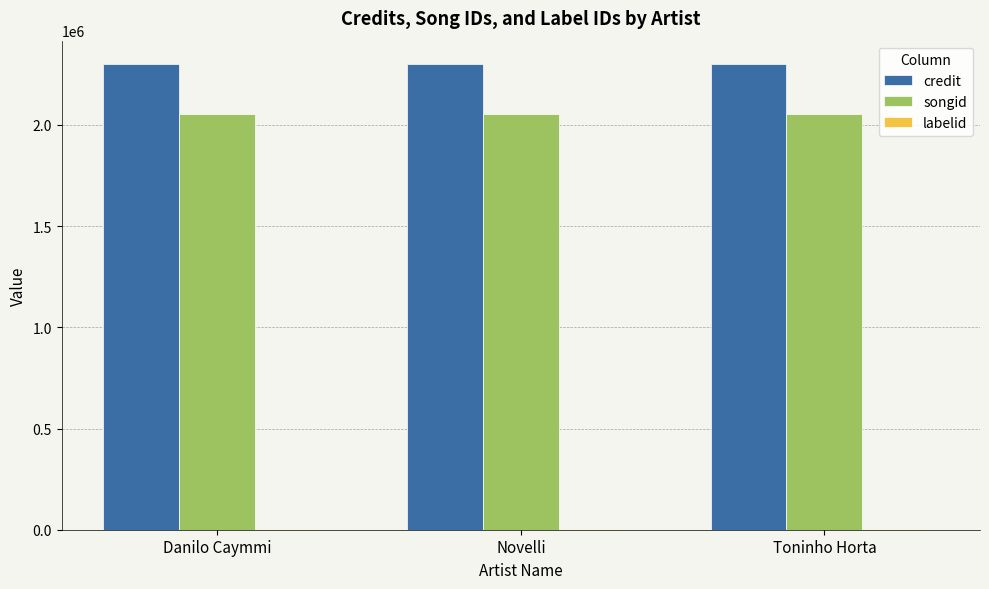

Which series has the largest total across all categories?

credit